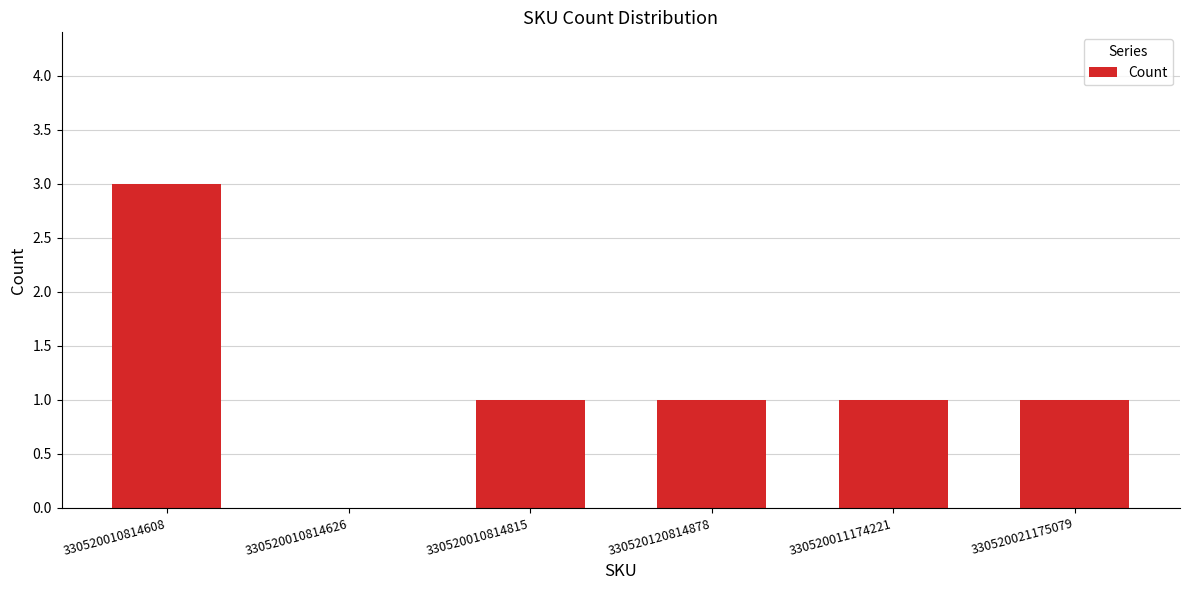

At which label does the data first exceed 1?

330520010814608